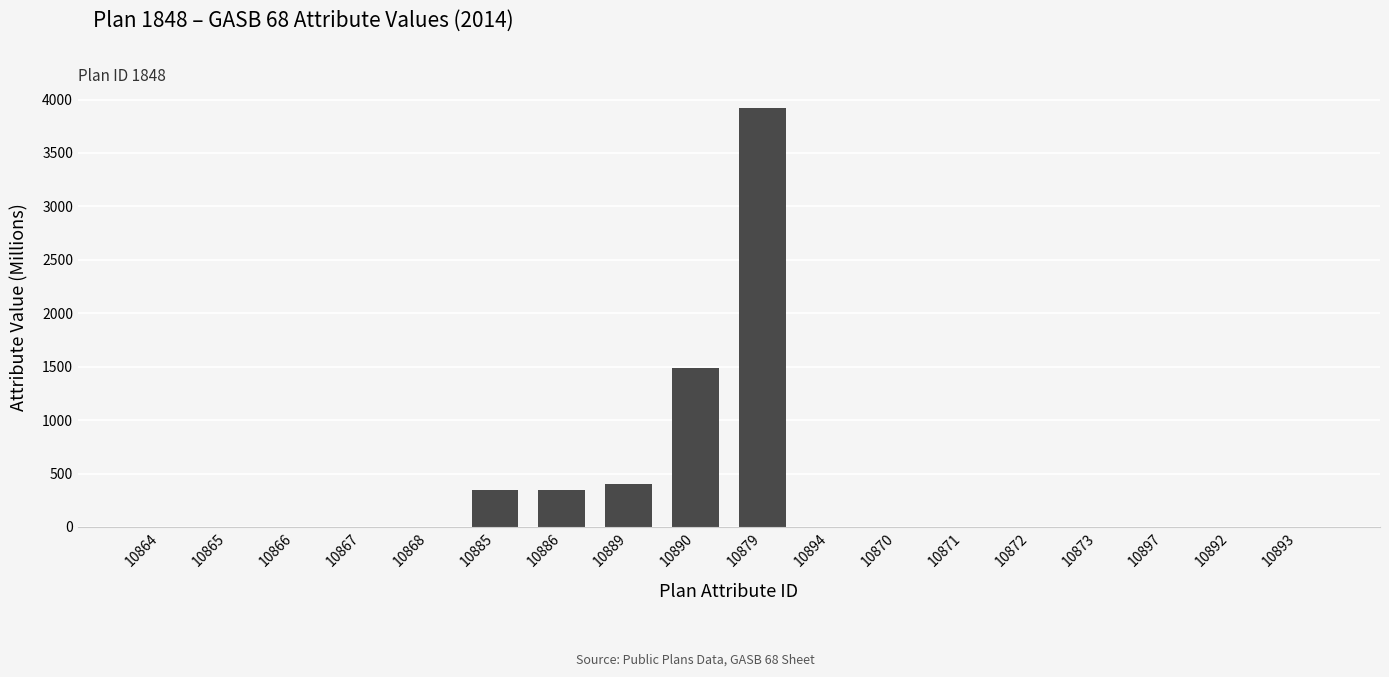

What is the sum of the values at 10886 and 10885?

696.9